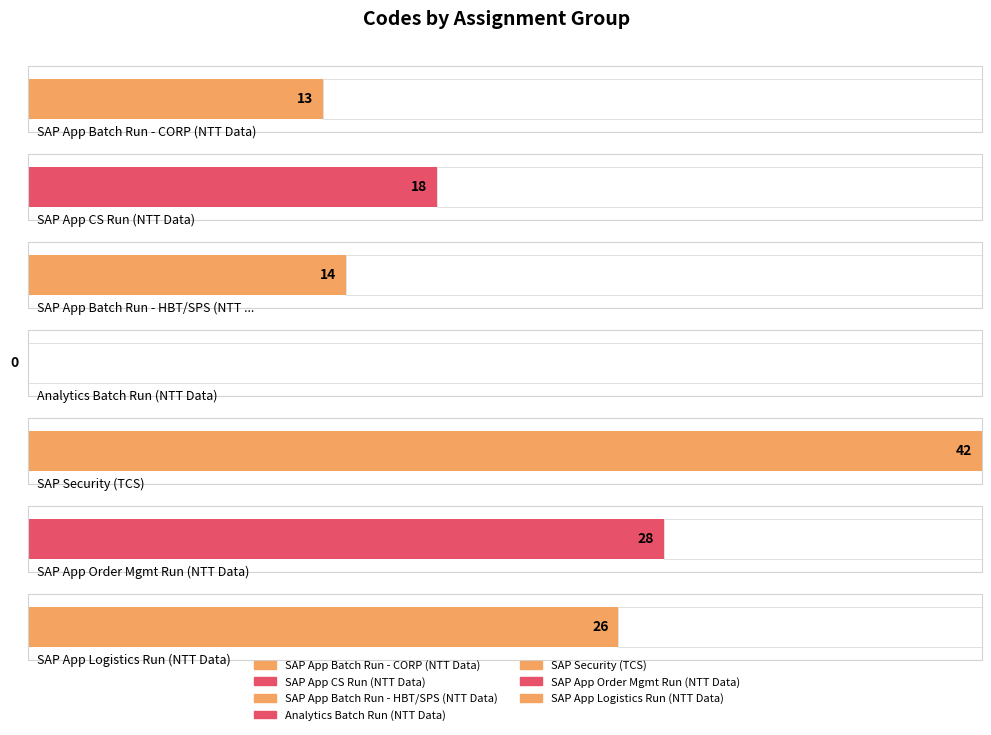

What is the ratio of the value at 7 to the value at 11?

0.5